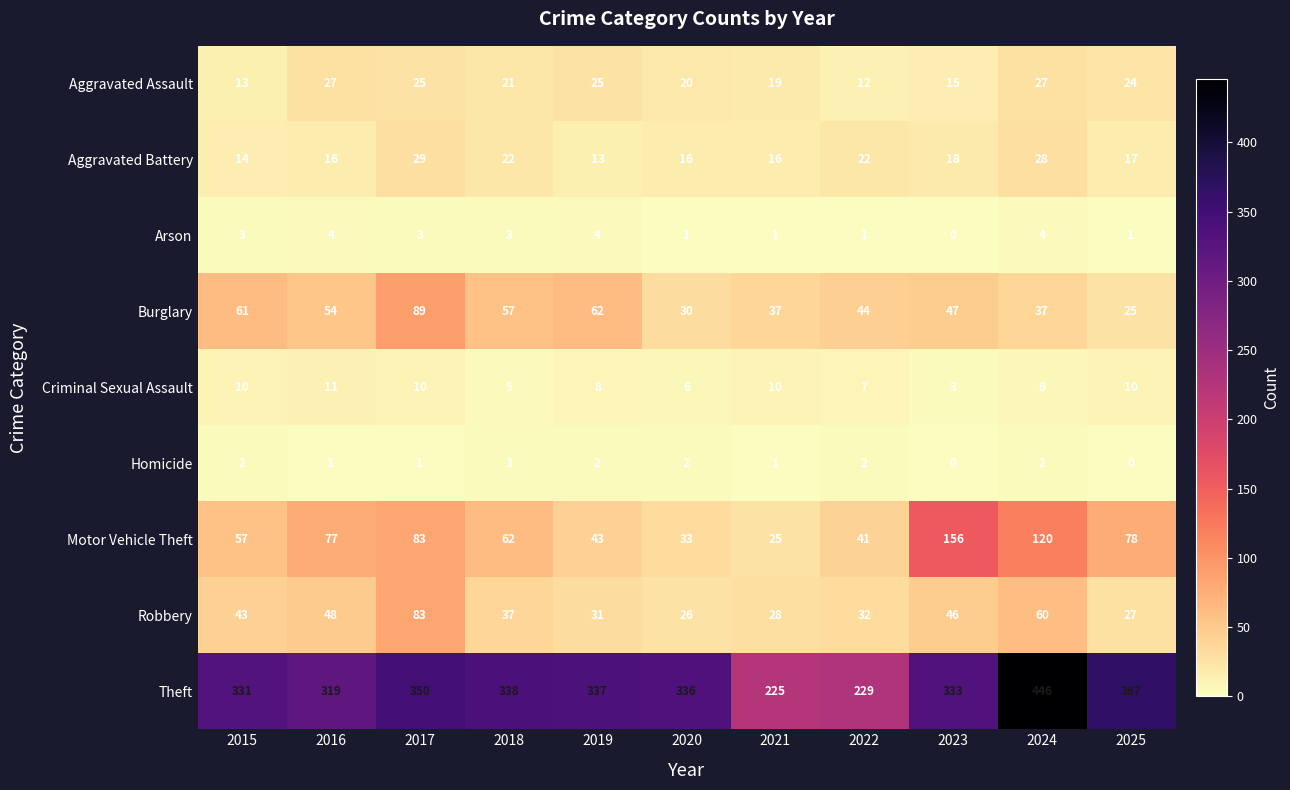

What is the approximate value of Aggravated Assault at 2015?

13